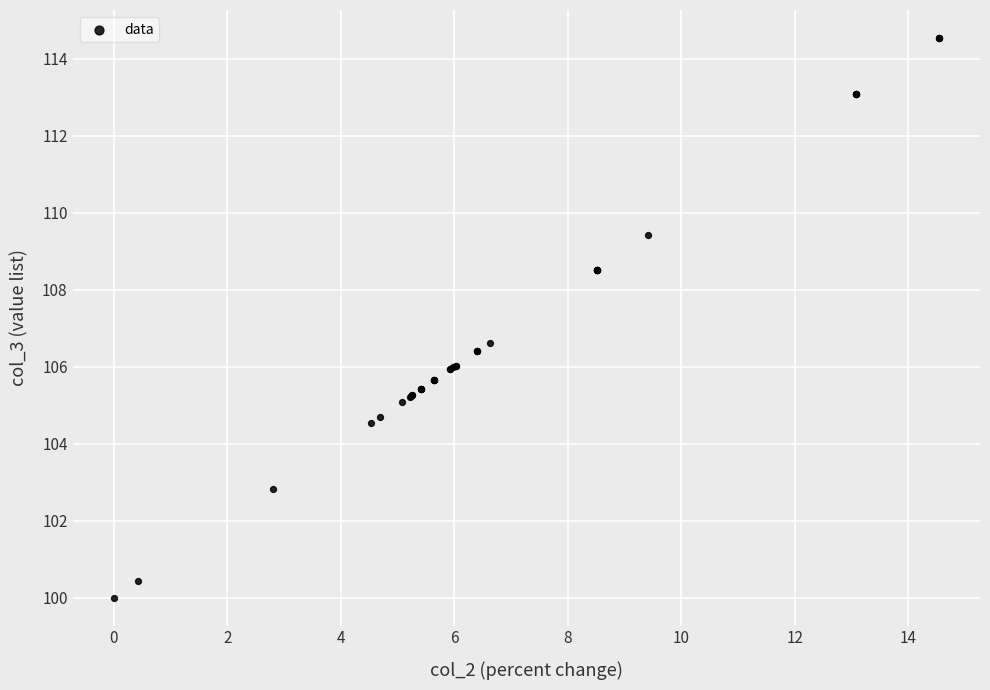

What Y value in the scatter plot is closest to 107?

106.6